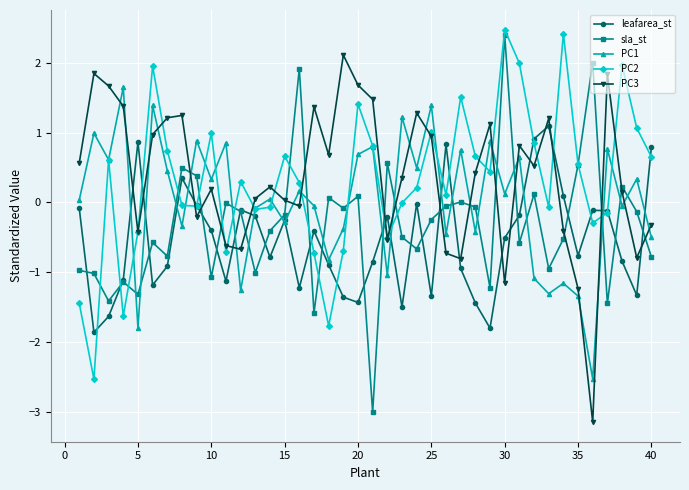

True or false: sla_st has more than 1 interior local peaks.

True